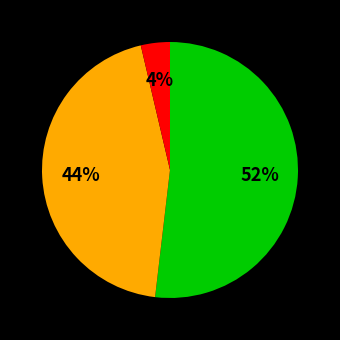

To the nearest percent, what is the difference between the largest and smallest slice percentages?

48%